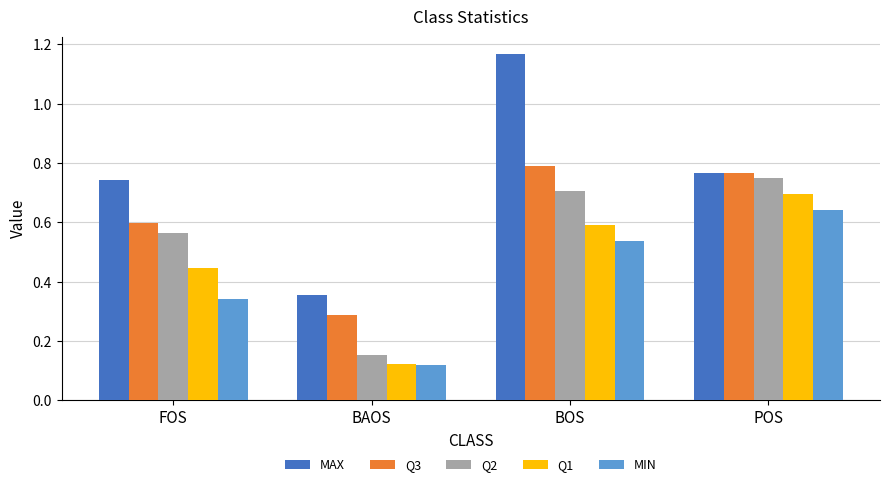

How many bars are there in total?

20